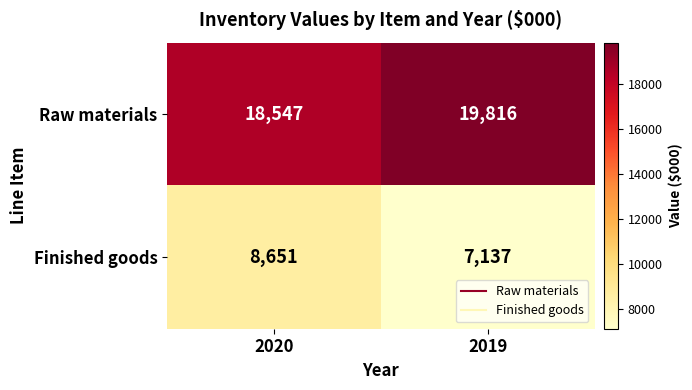

What is the sum of the Raw materials values at 2020 and 2019?

38363